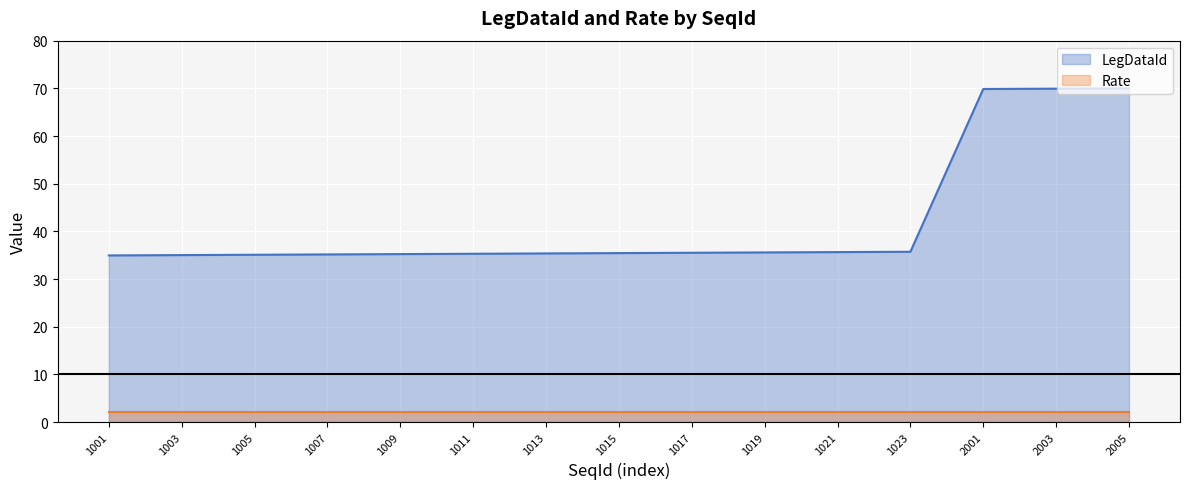

The chart shows a value of 69.9 at 2003. True or false?

True